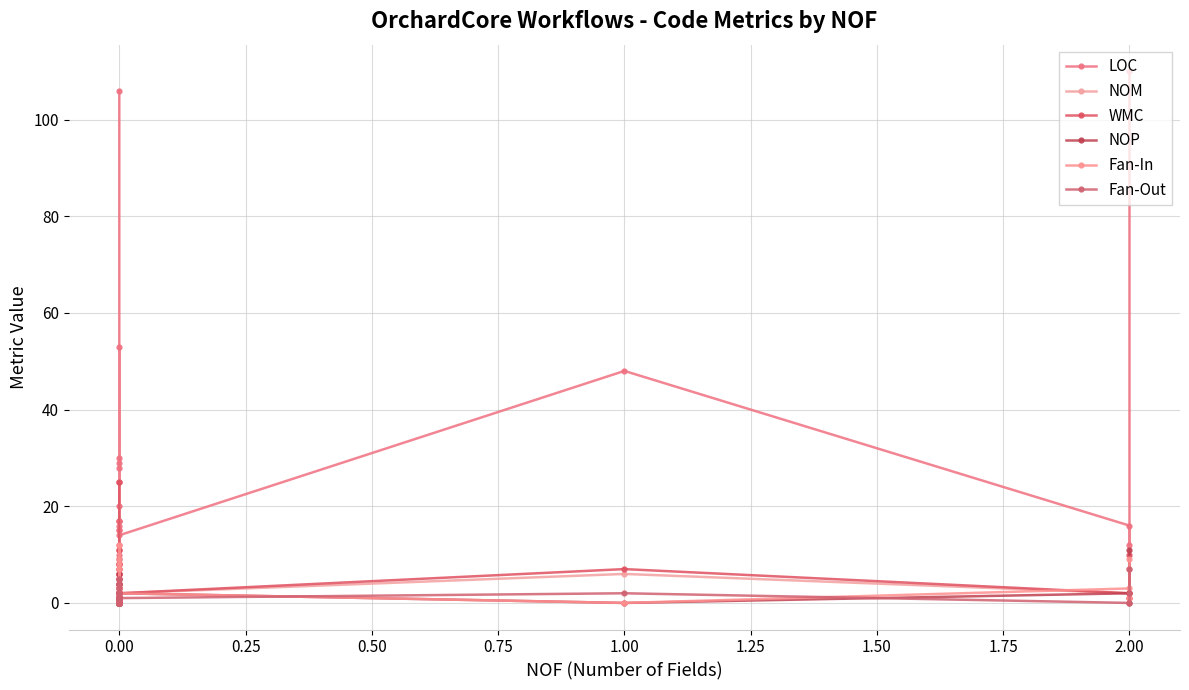

At which category does Fan-Out reach its first local peak?

1.00